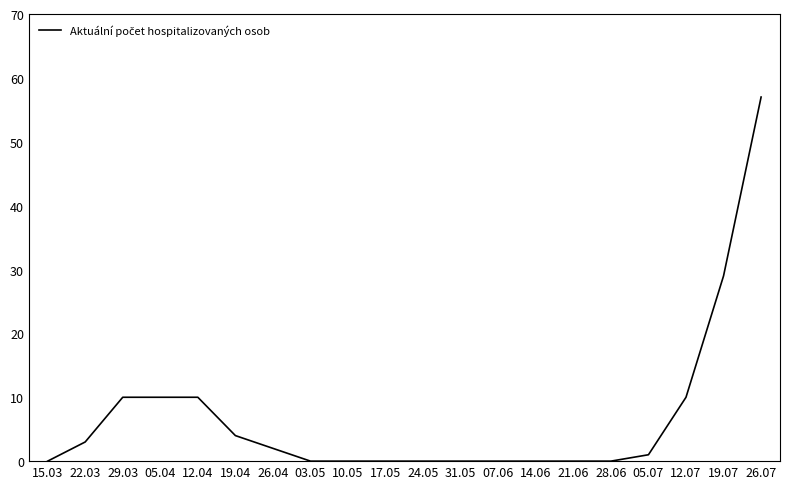

At which category does the chart reach its peak across all series?

26.07